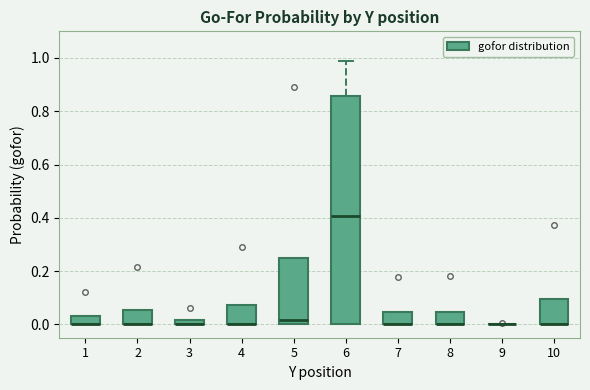

Where is the lower edge of the box at x = 2 on the y-axis? The values are not printed on the chart, so give them approximately, as read against the axis.

0.00